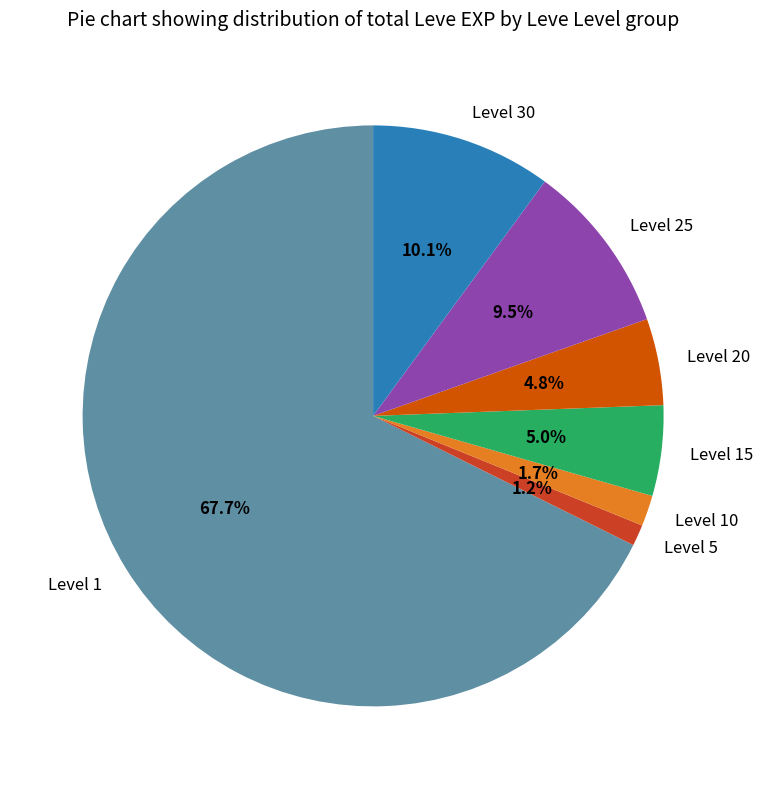

Is there a majority slice in this chart?

Yes